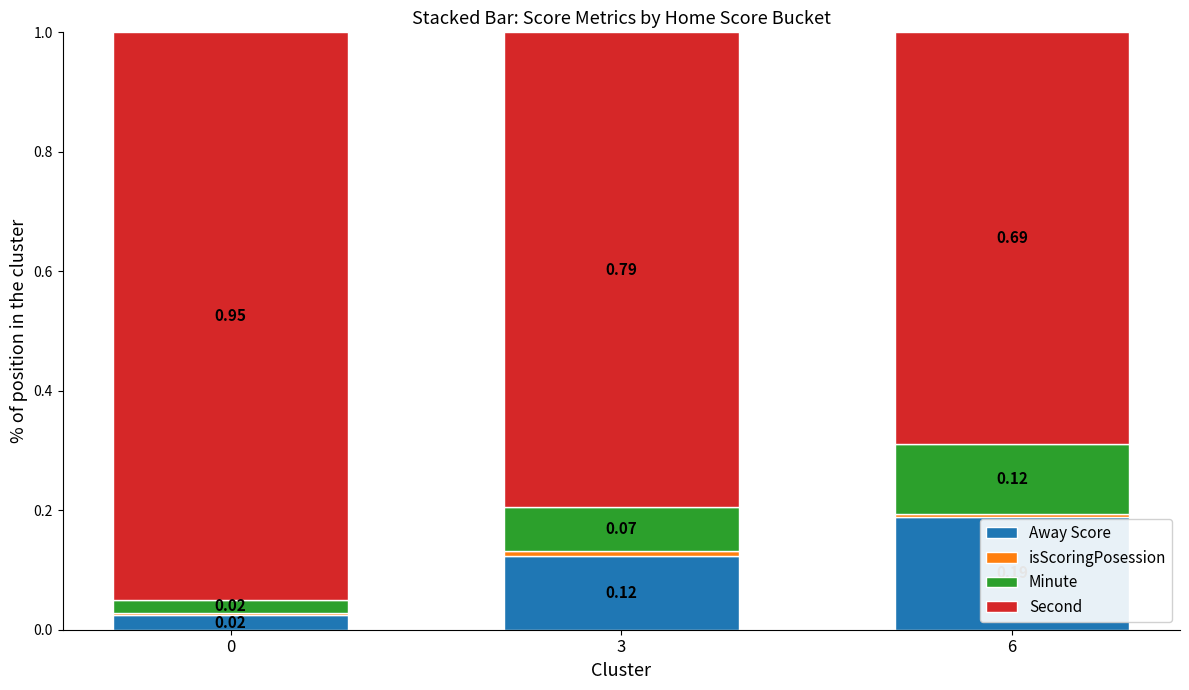

Are the bars horizontal?

No